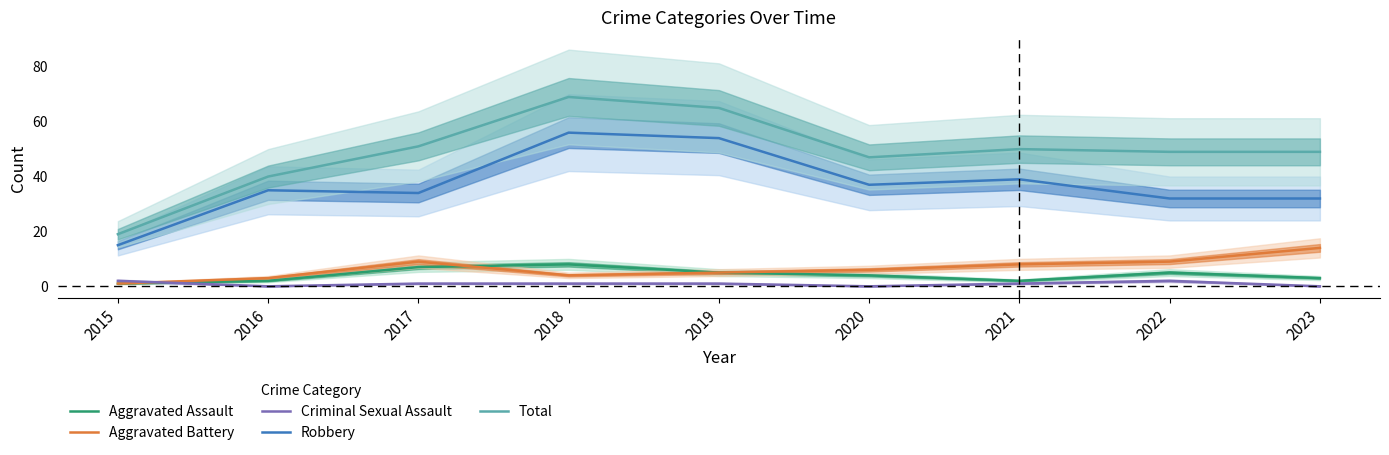

What is the value of the Robbery point at the 3rd from the left?

34